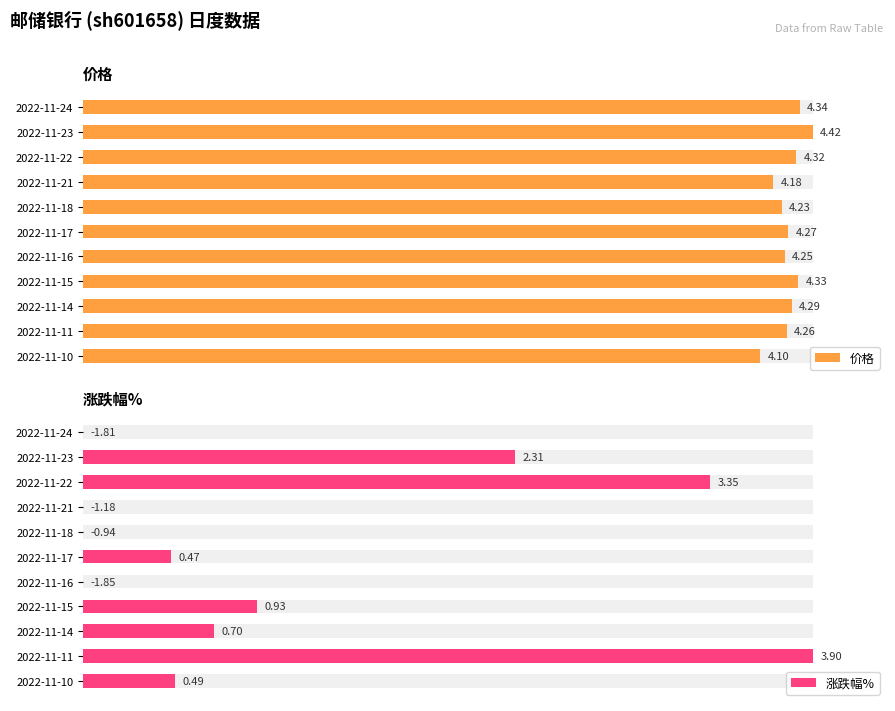

How many bars are there in each group?

2